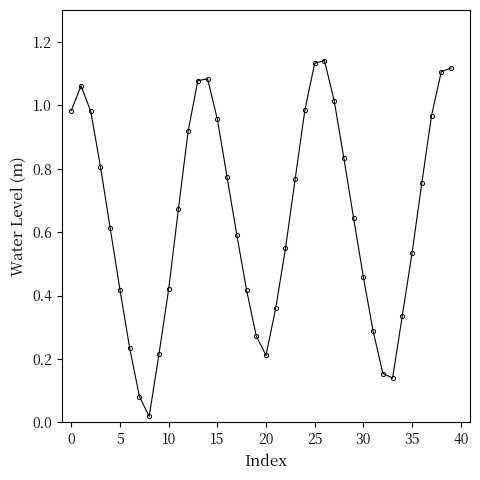

True or false: the data has more than 1 interior local peaks.

True